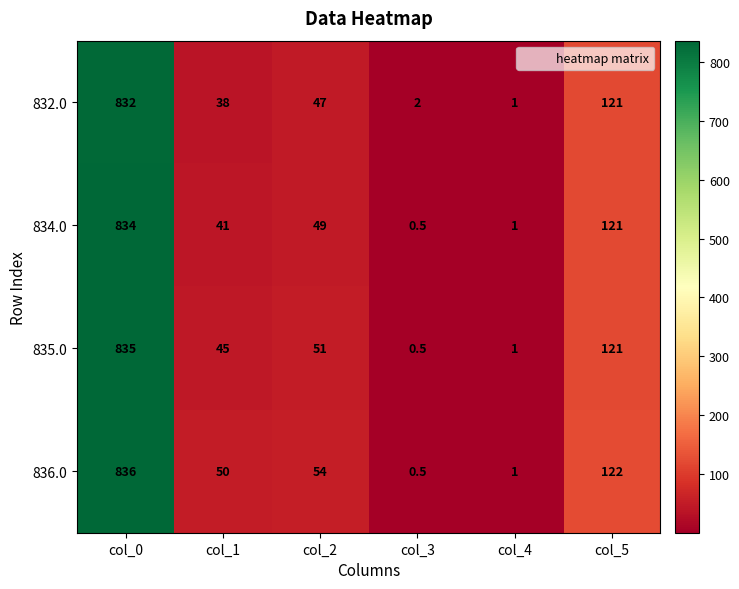

How many series are shown in this chart?

4